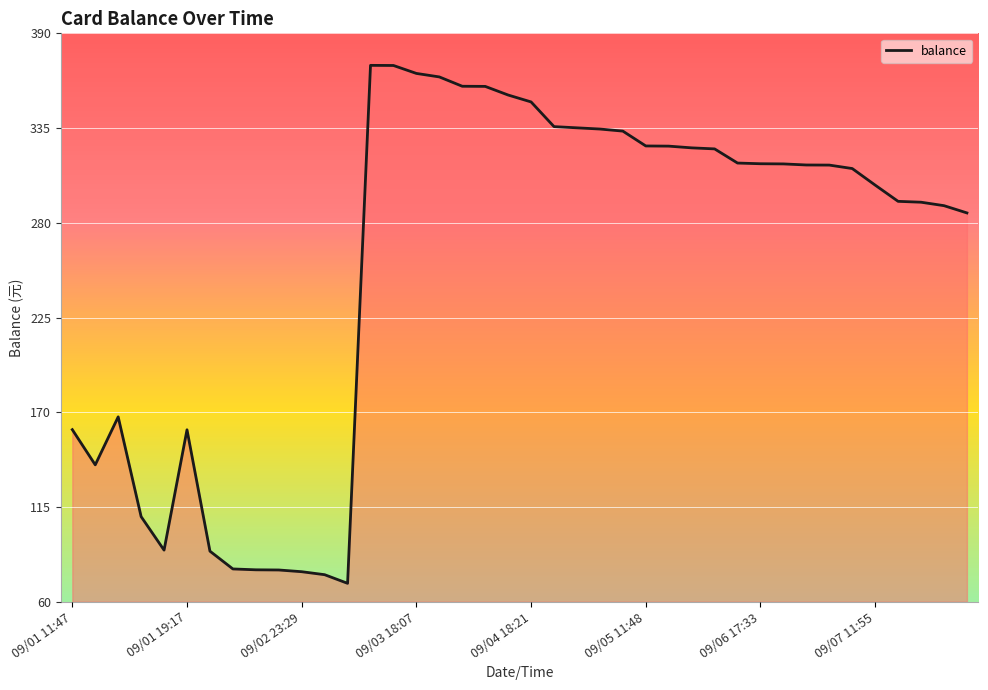

The chart shows a value of 428.2 at 36. True or false?

False